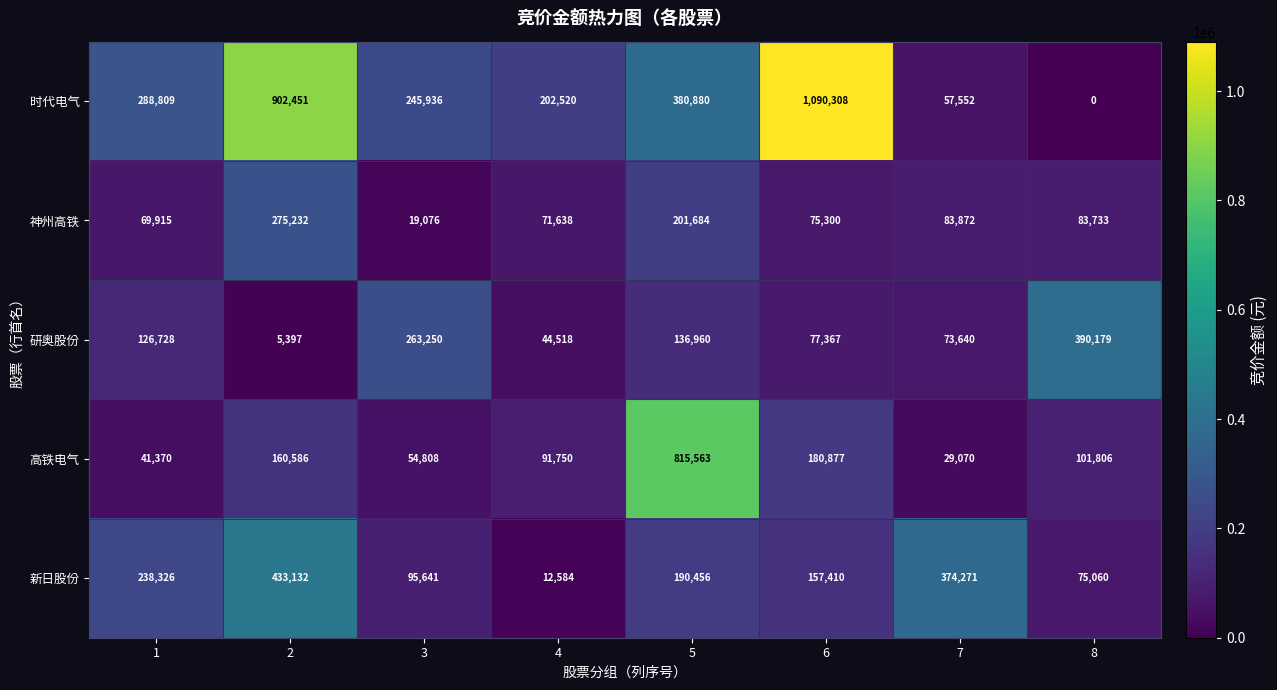

What is the total value across all series at 4?

423010